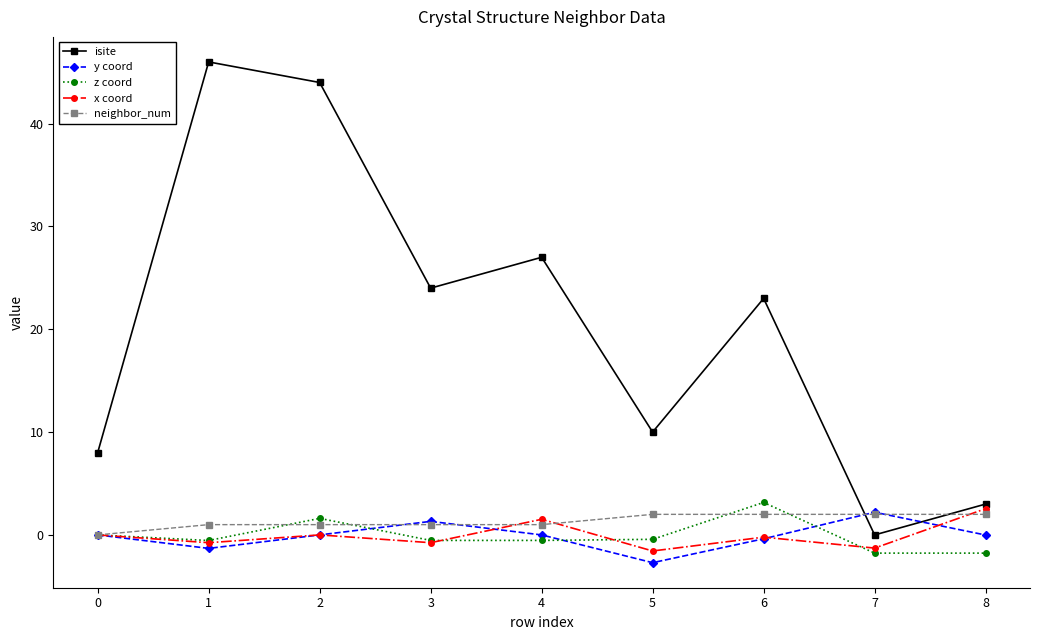

What is the difference between the x coord values at 2 and 3?

0.8